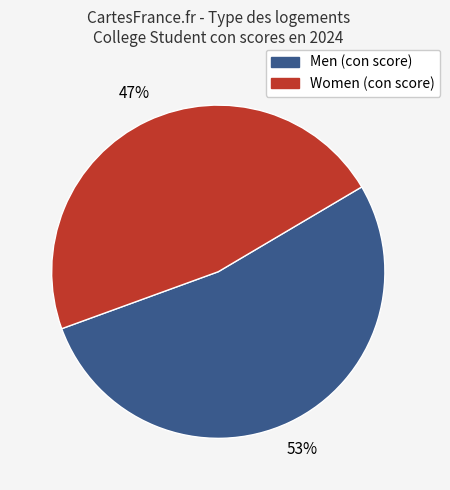

Which has a higher value, Men (con score) or Women (con score)?

Men (con score)